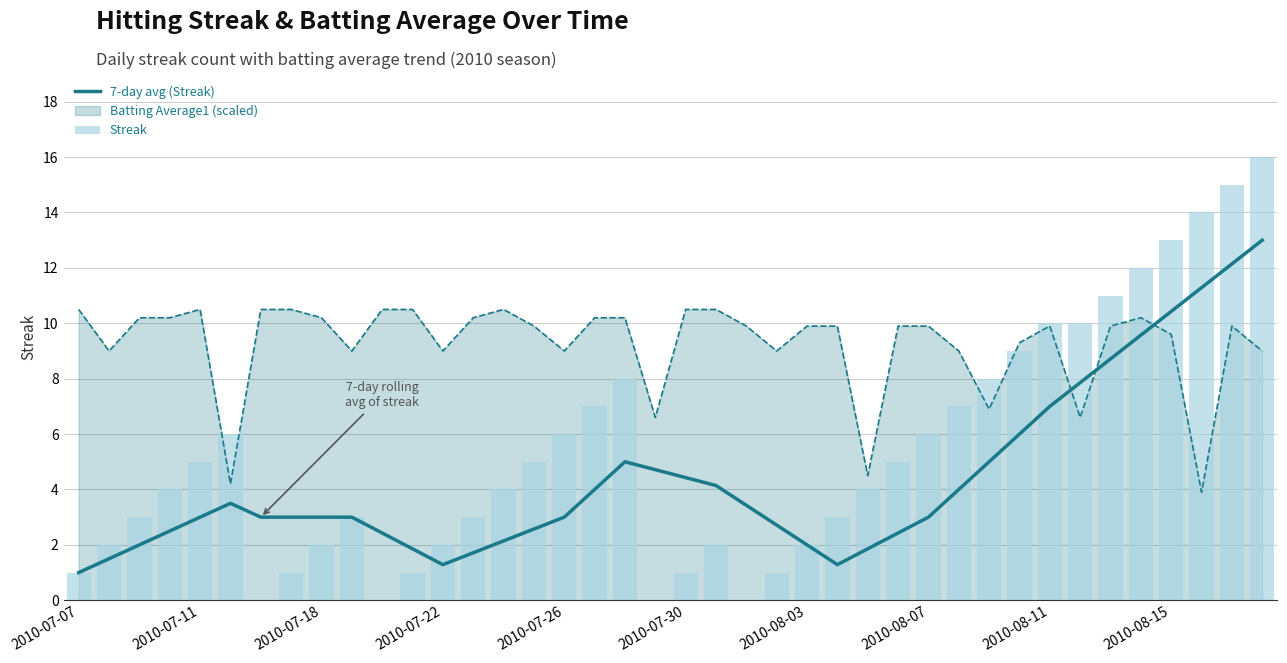

What is the difference between the maximum and minimum values in the Streak series?

16.0